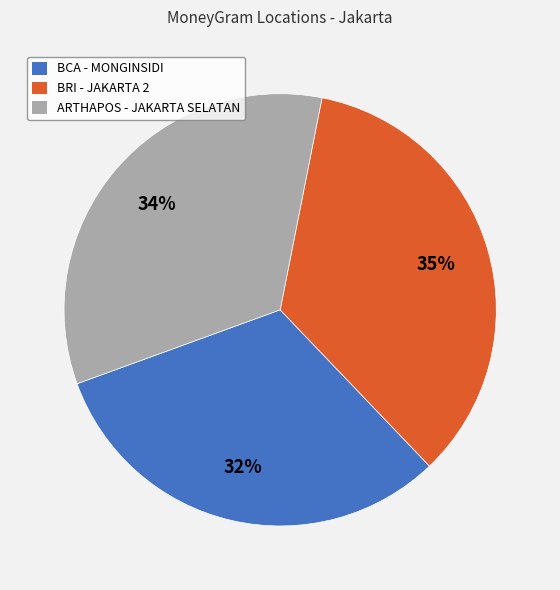

Does any single category account for the majority?

No